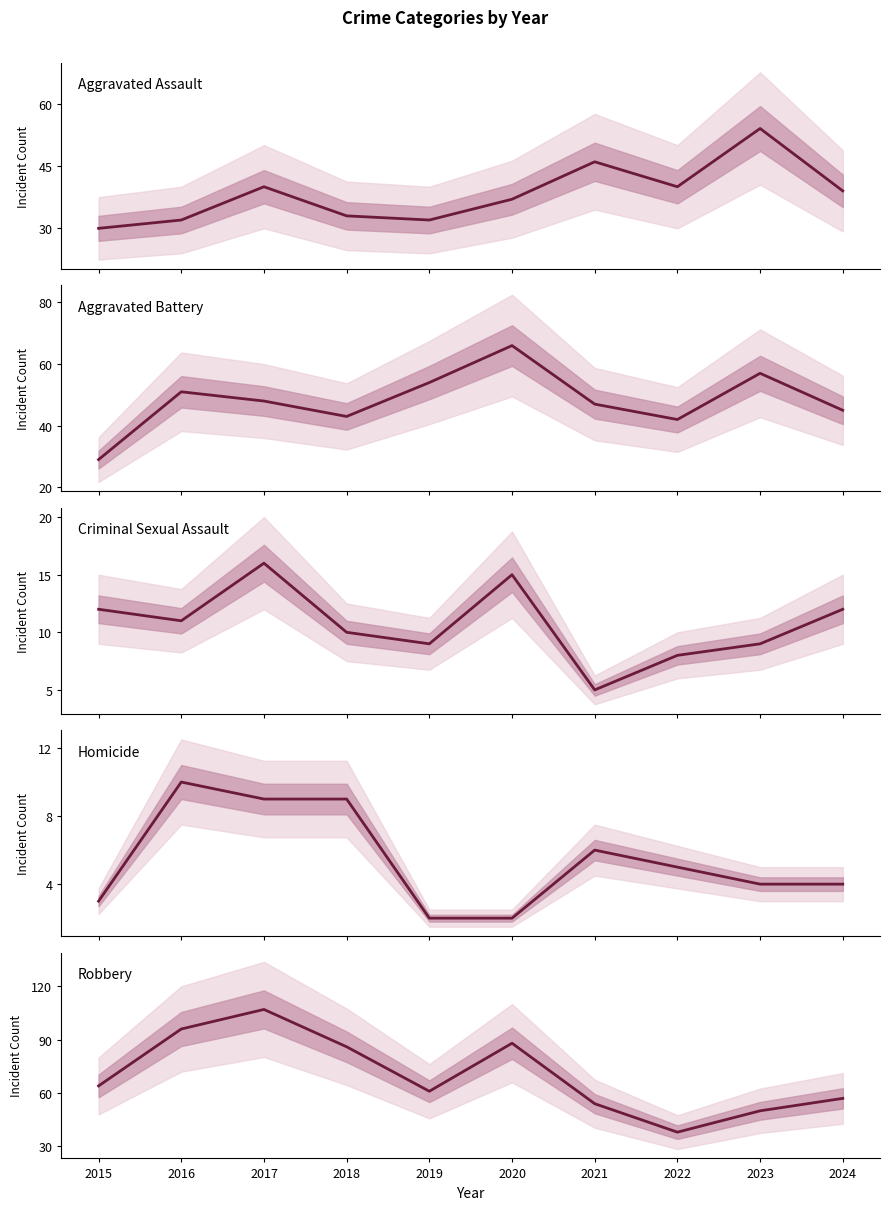

At which category does the chart reach its minimum across all series?

2019